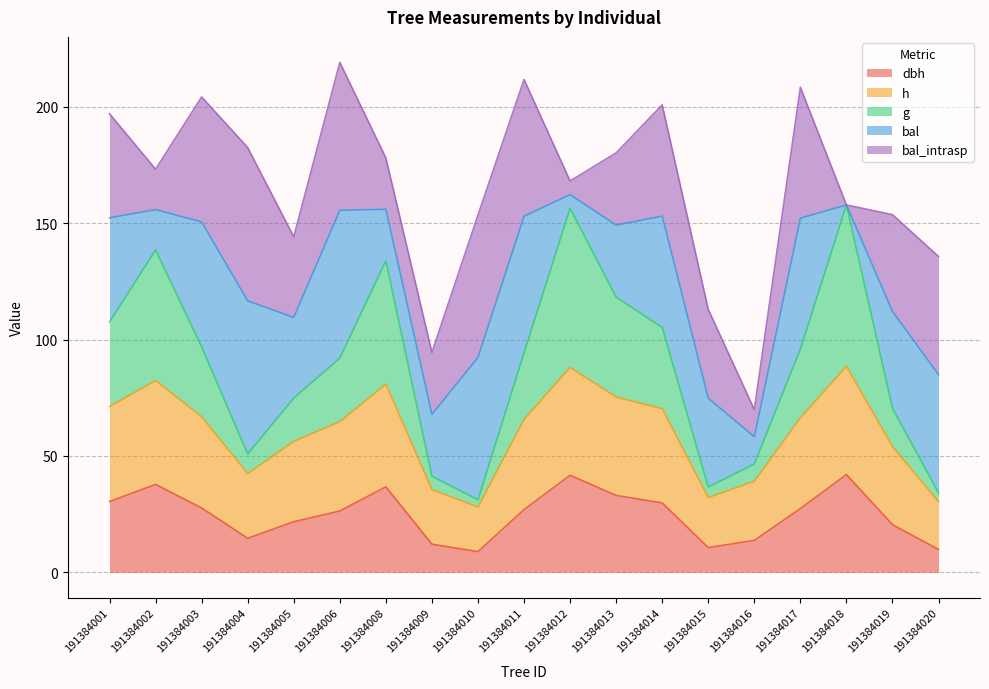

Does the chart display data point markers on the line(s)?

No